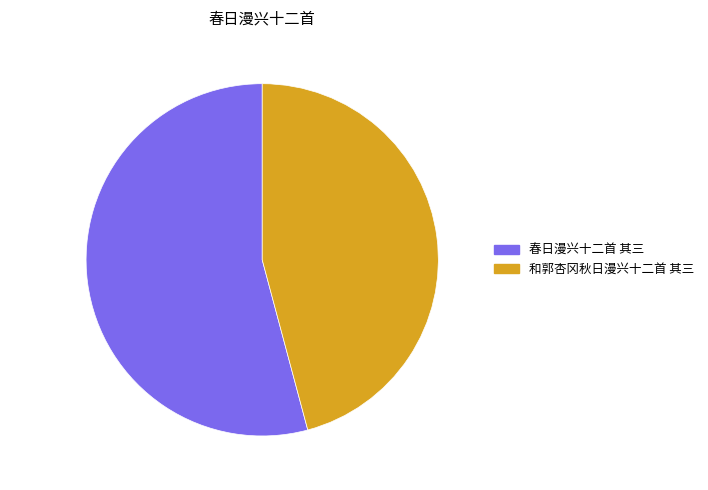

Which slice is the largest?

54.2% (666781 g)